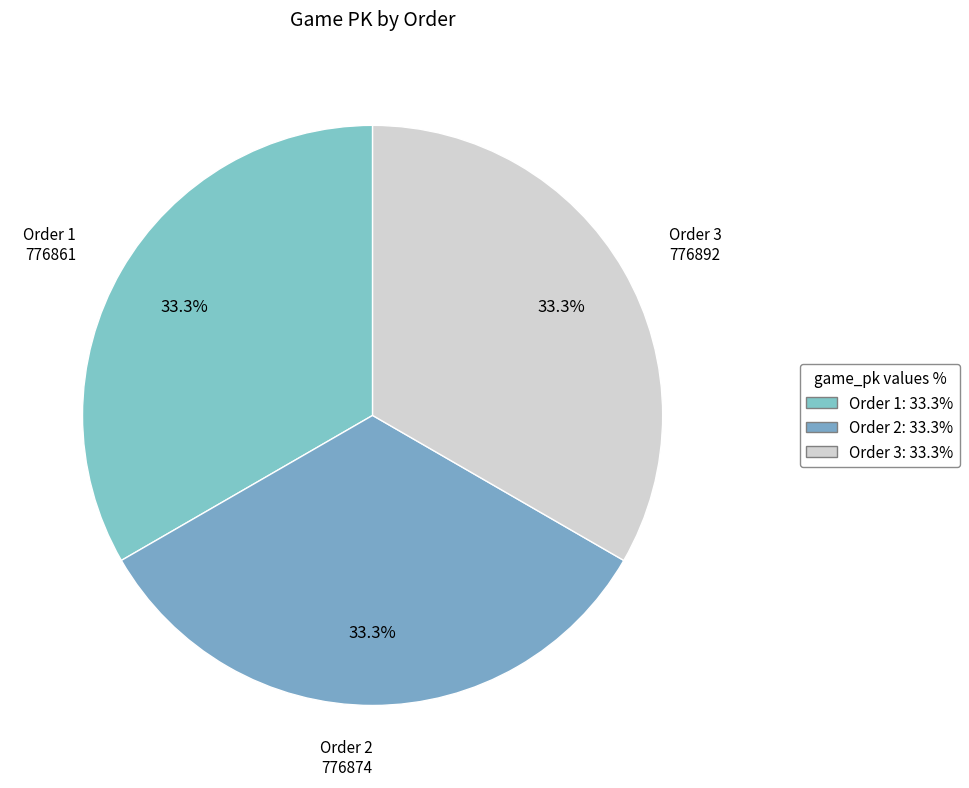

How much of the chart is everything except Order 3?

66.7%